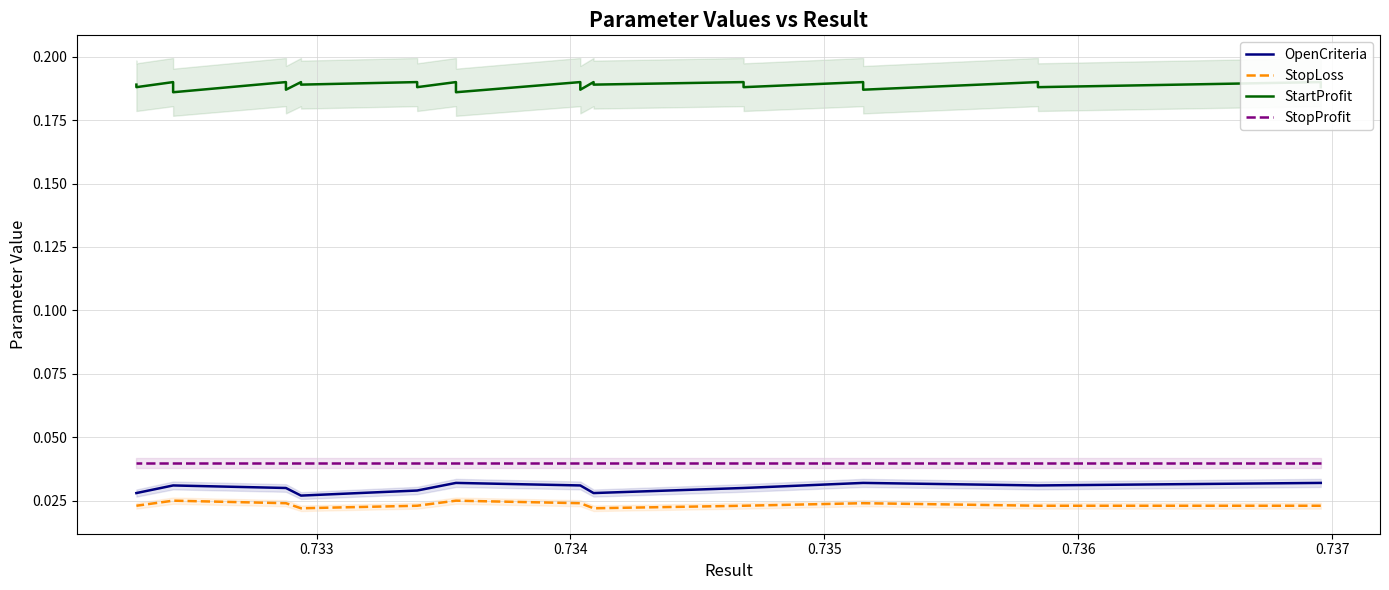

Rank the series by their maximum value, from lowest to highest.

StopLoss, OpenCriteria, StopProfit, StartProfit